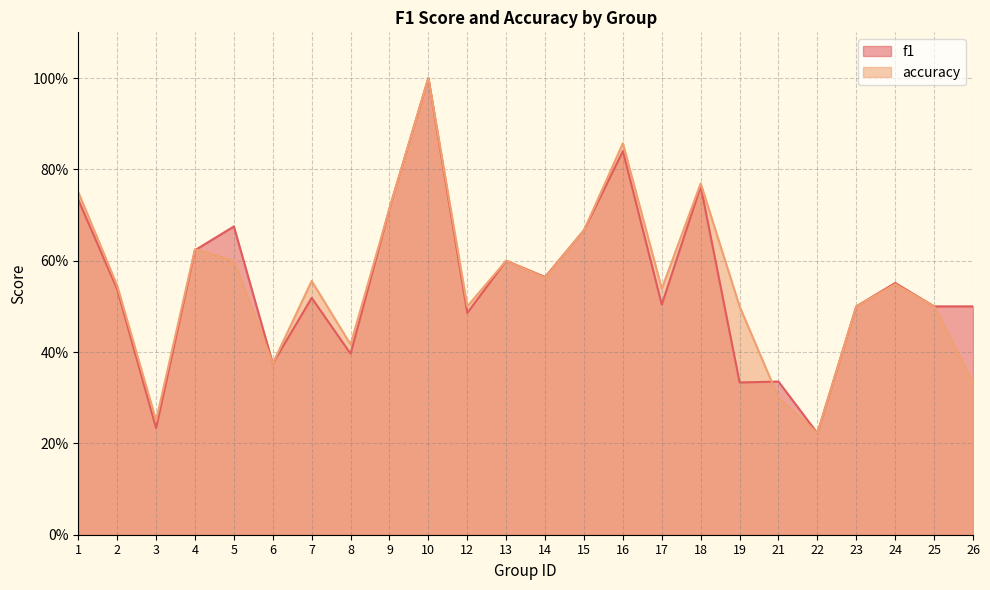

How many lines are shown in the chart?

2